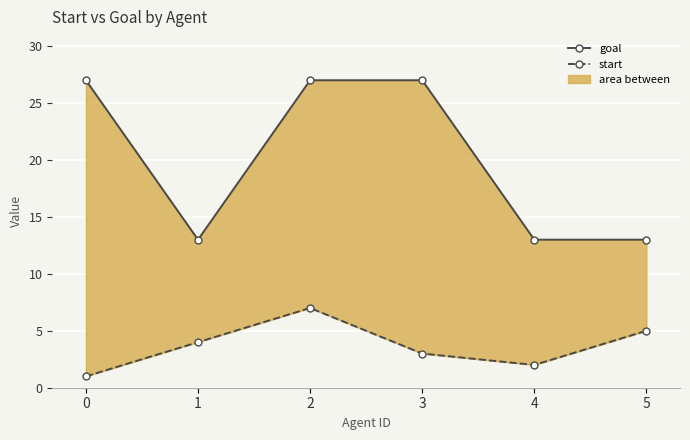

What are all the series names shown in the legend?

goal, start